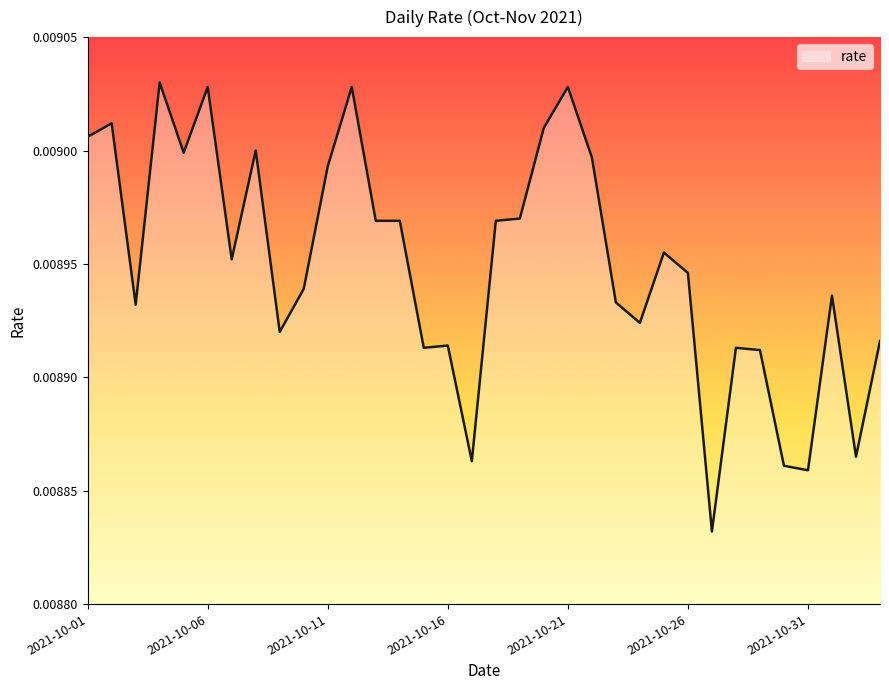

Where is the first local minimum?

2021-10-03